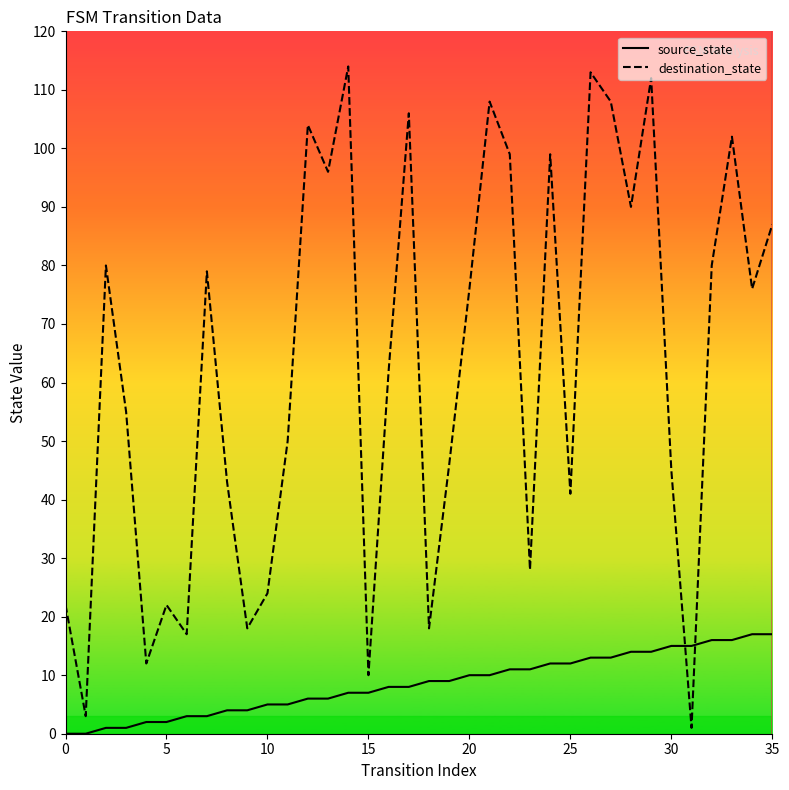

True or false: source_state and destination_state intersect in this chart.

True